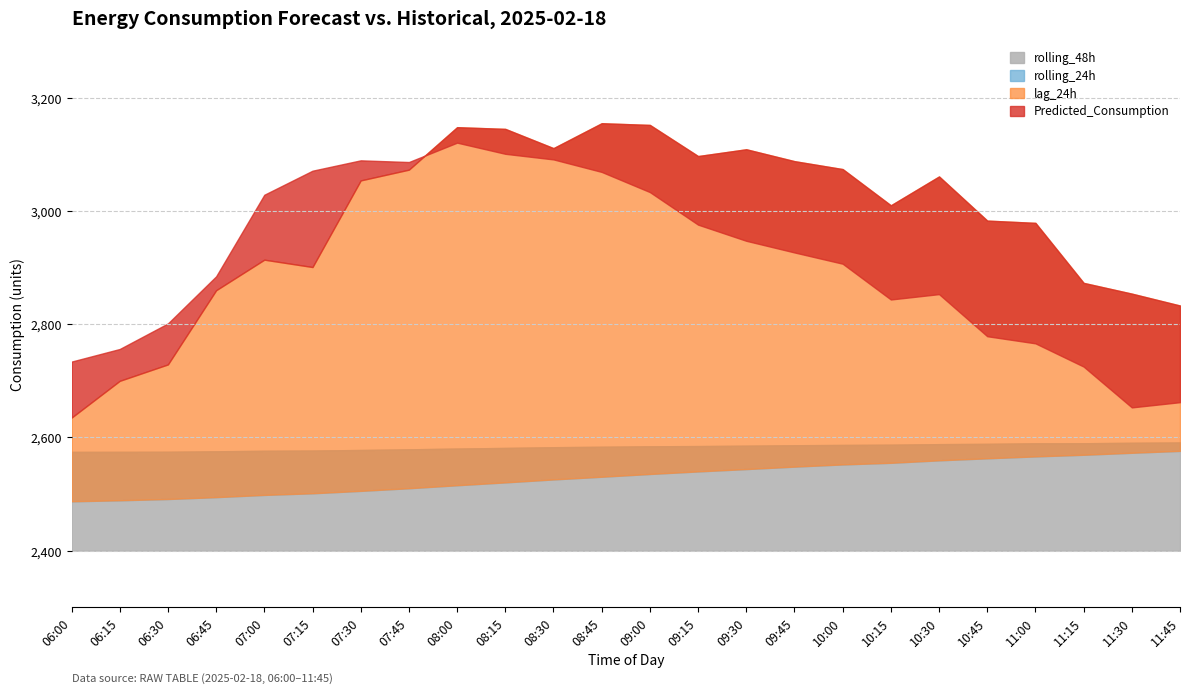

What is the difference between the highest and lowest values at 09:00?

616.5